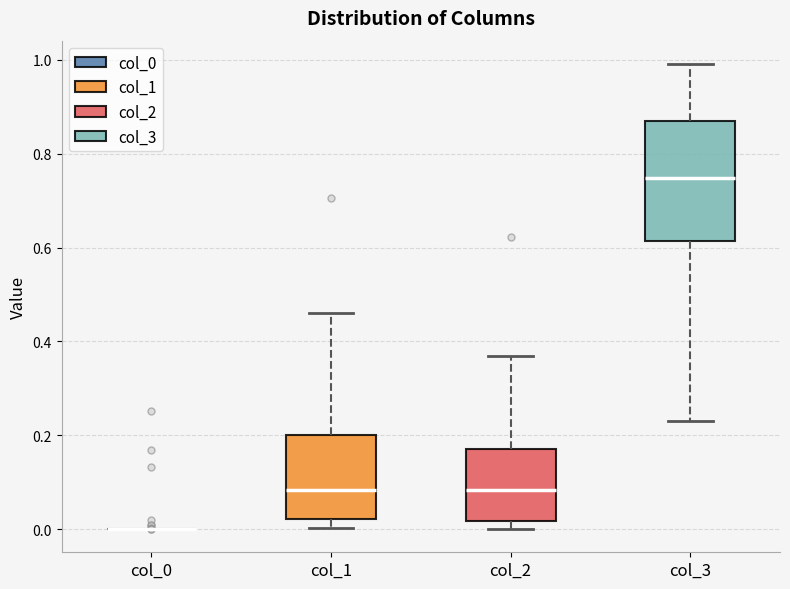

Which box is the tallest, from its lower edge to its upper edge?

col_3